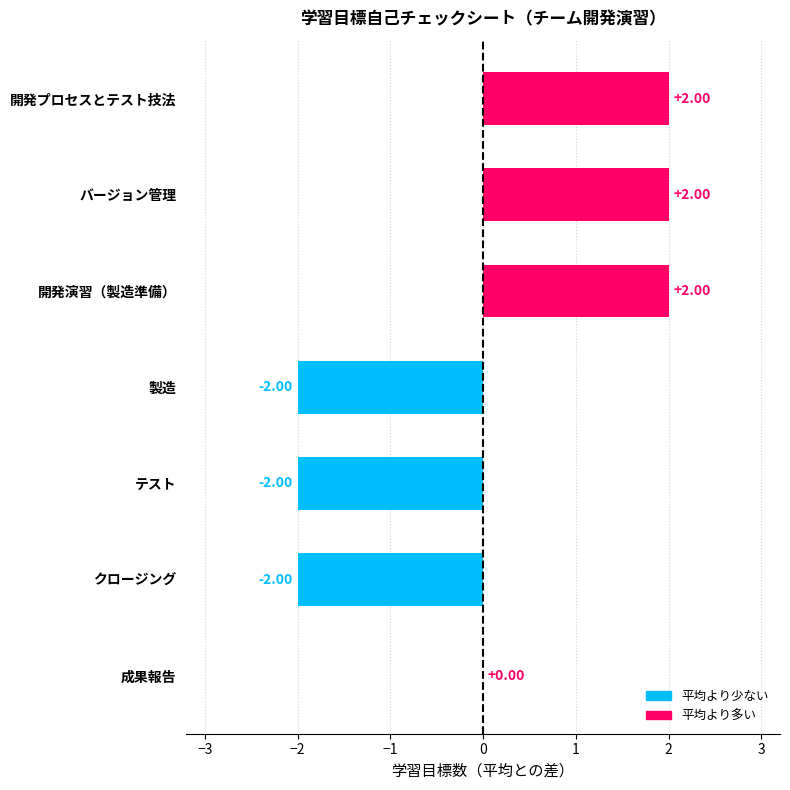

Where is the data nearest to the value 0?

成果報告